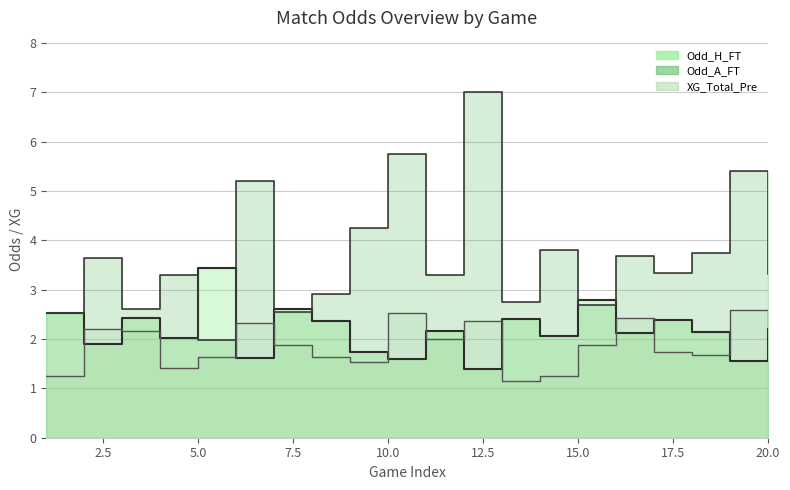

List the series in order of their peak value, highest first.

Odd_A_FT, Odd_H_FT, XG_Total_Pre